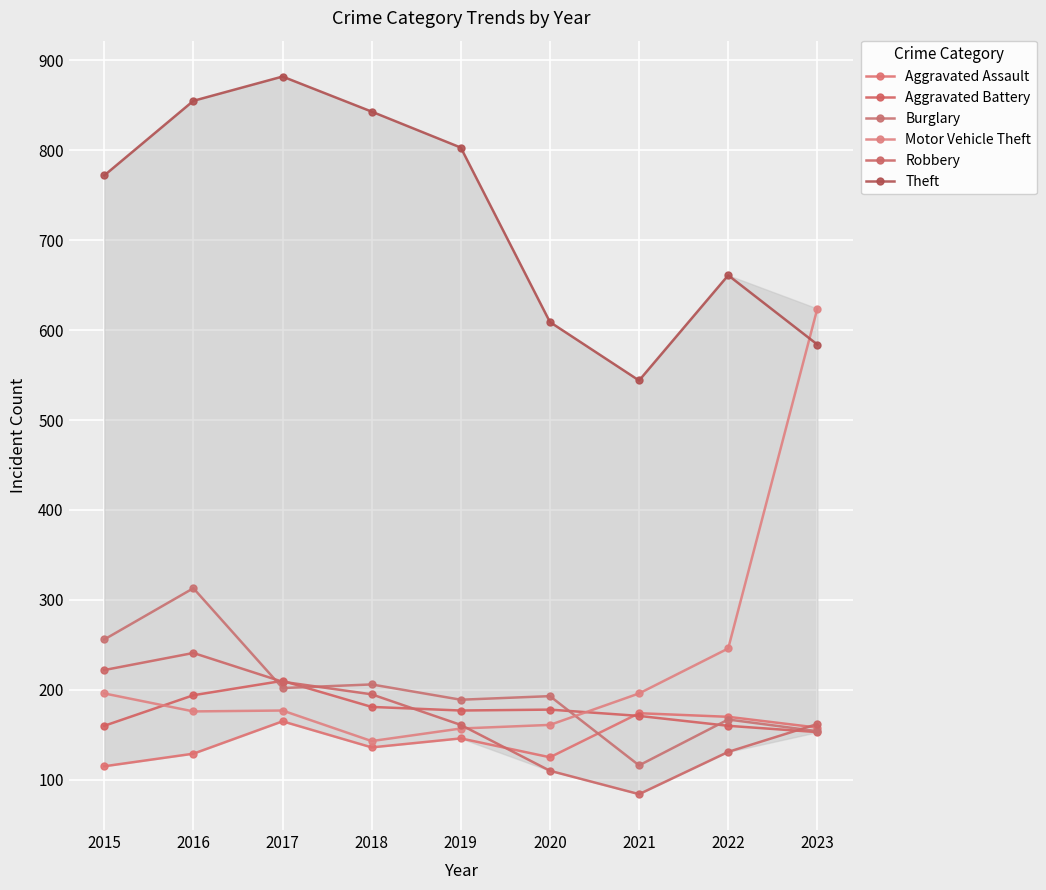

Is it true that Motor Vehicle Theft equals 161 at 2020?

True